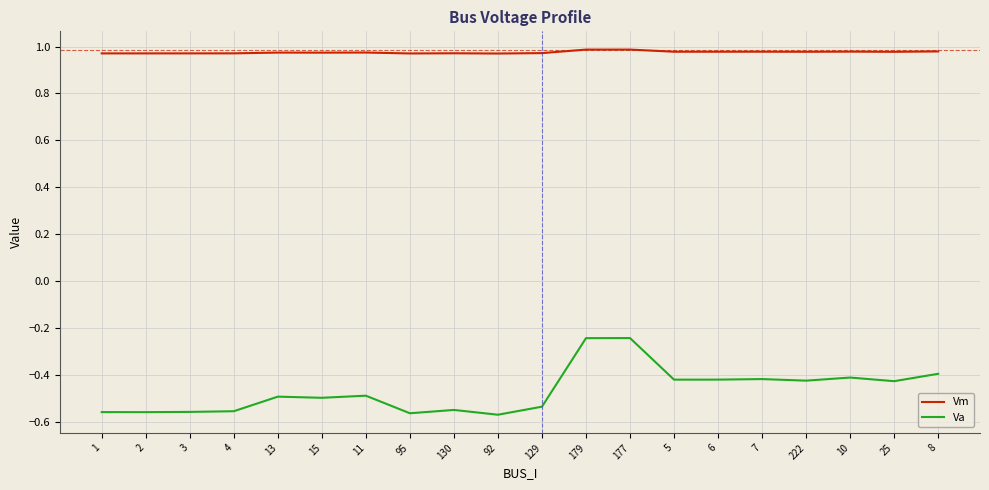

How many lines are shown in the chart?

2